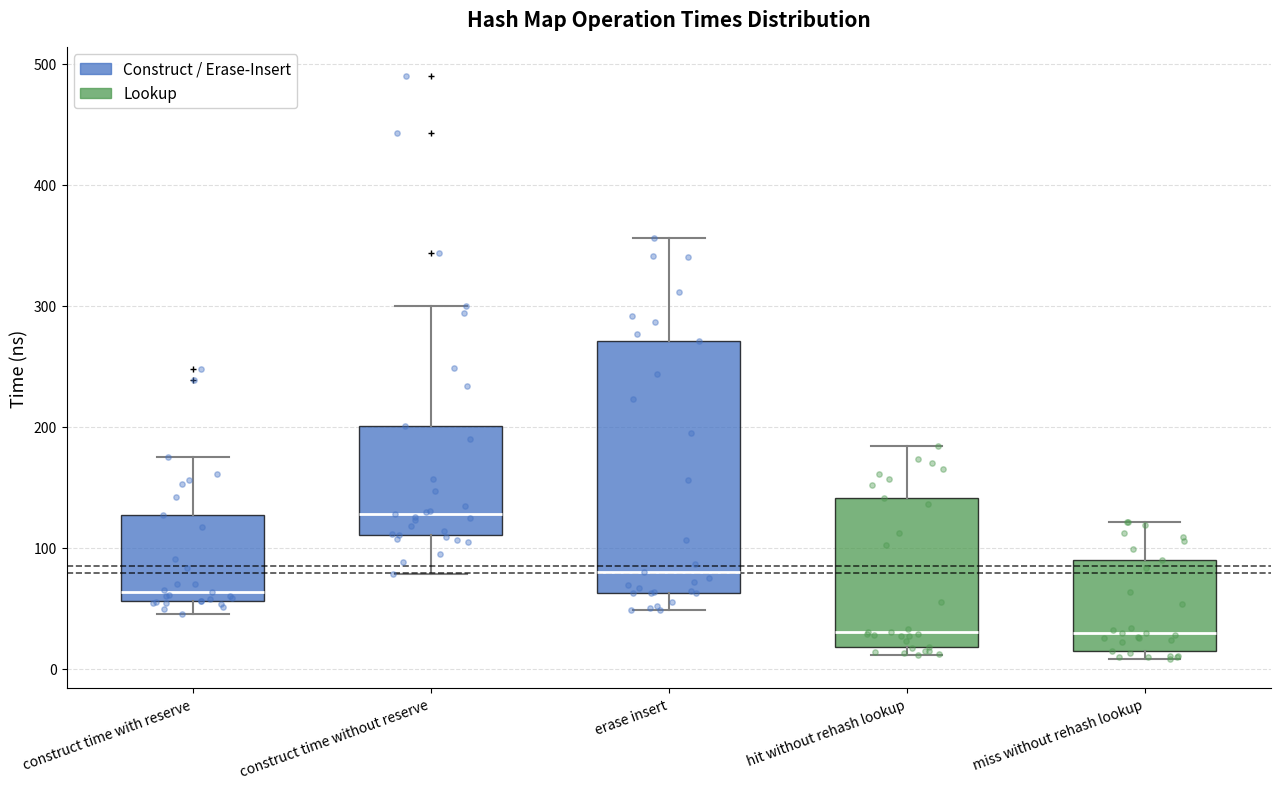

Where is the upper edge of the box for construct time without reserve on the y-axis? The values are not printed on the chart, so give them approximately, as read against the axis.

200